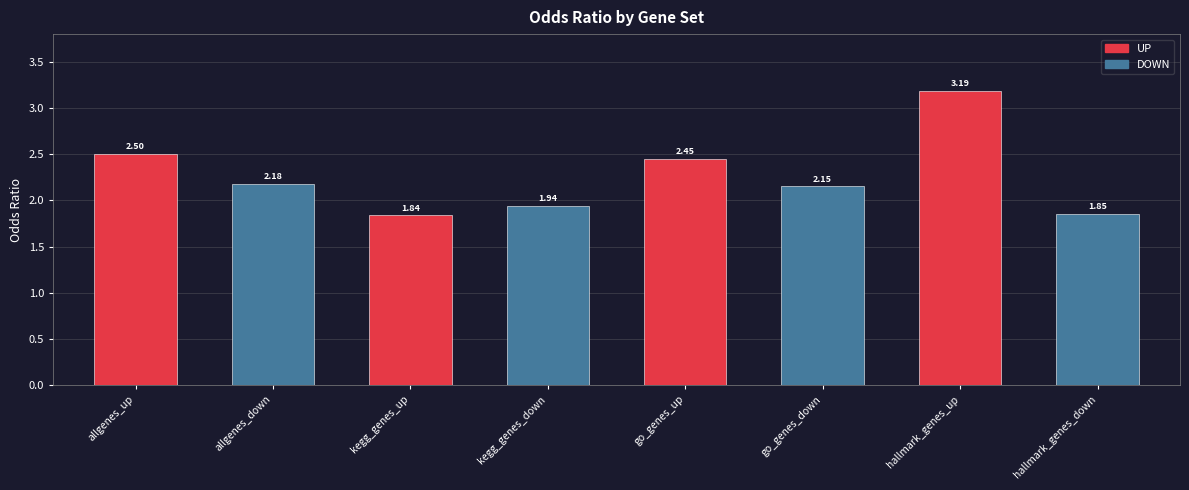

What is the value of the 1st bar from the left?

2.5